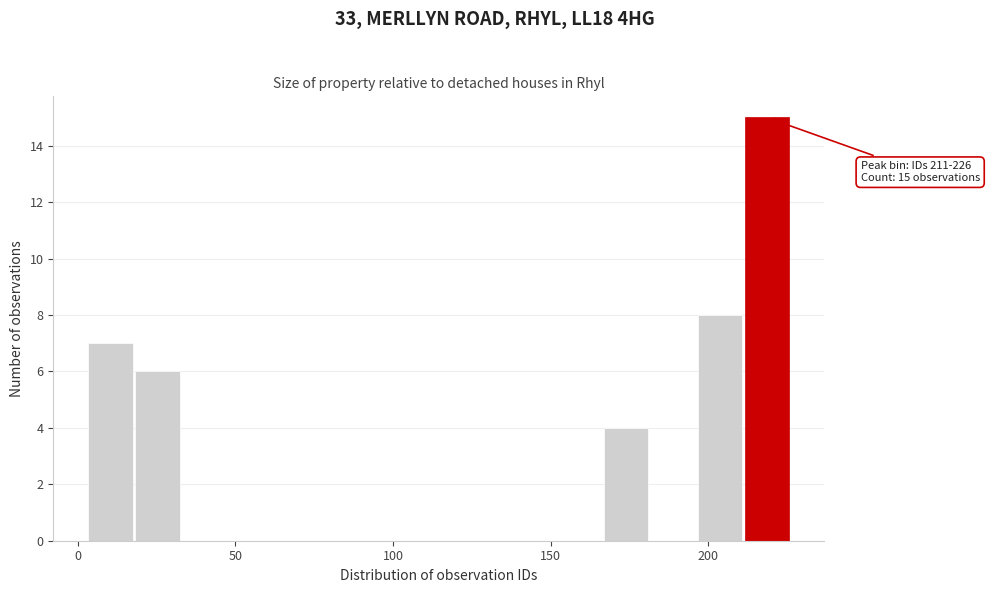

Around what value on the x-axis is the tallest bar? Give the approximate position of its centre, as read against the axis.

220